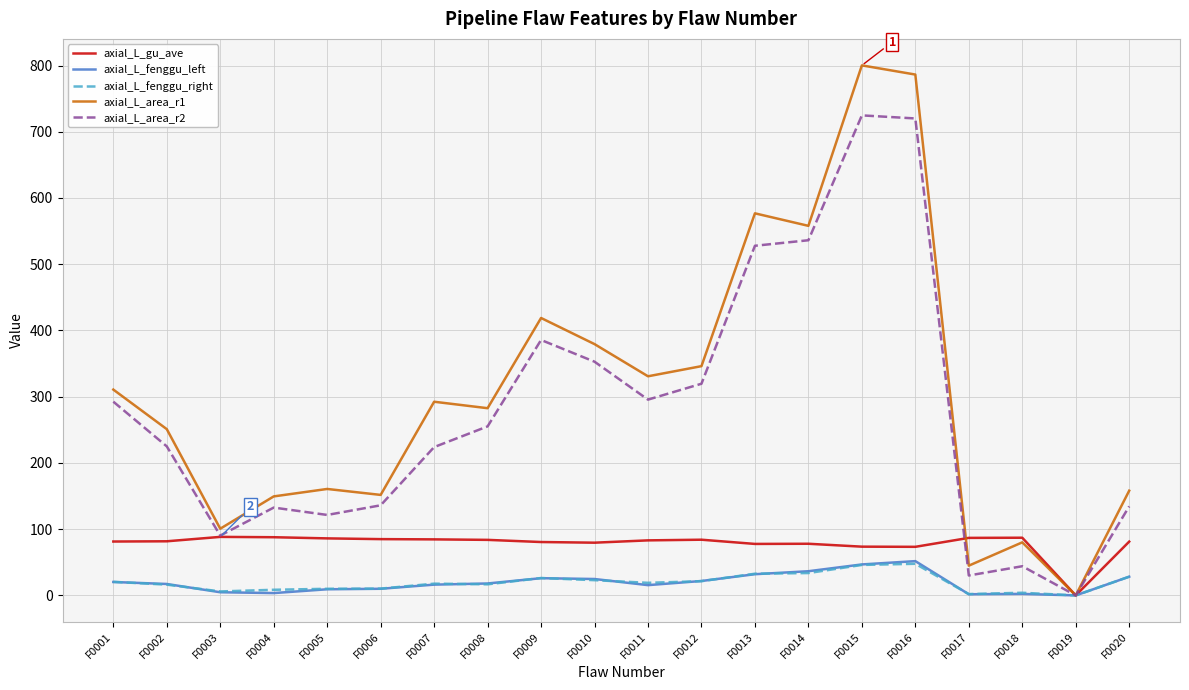

In axial_L_area_r1, how many points are lower than both neighbors (excluding endpoints)?

7